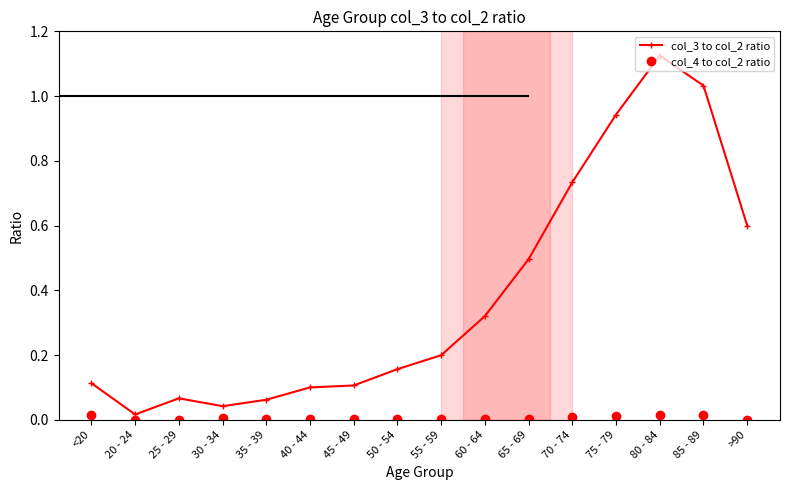

At which category does the chart reach its peak across all series?

80 - 84